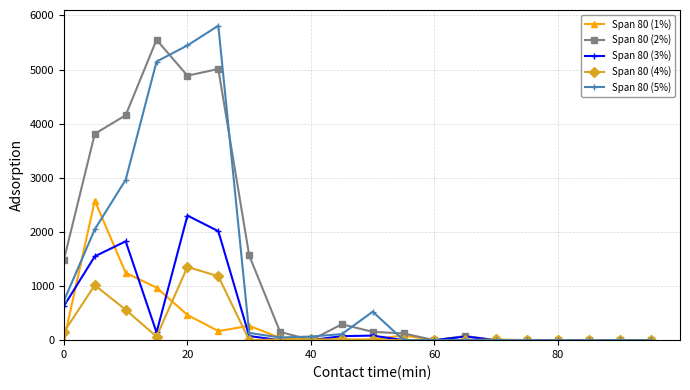

What is the value of the Span 80 (3%) point at the 3rd from the left?

1825.9